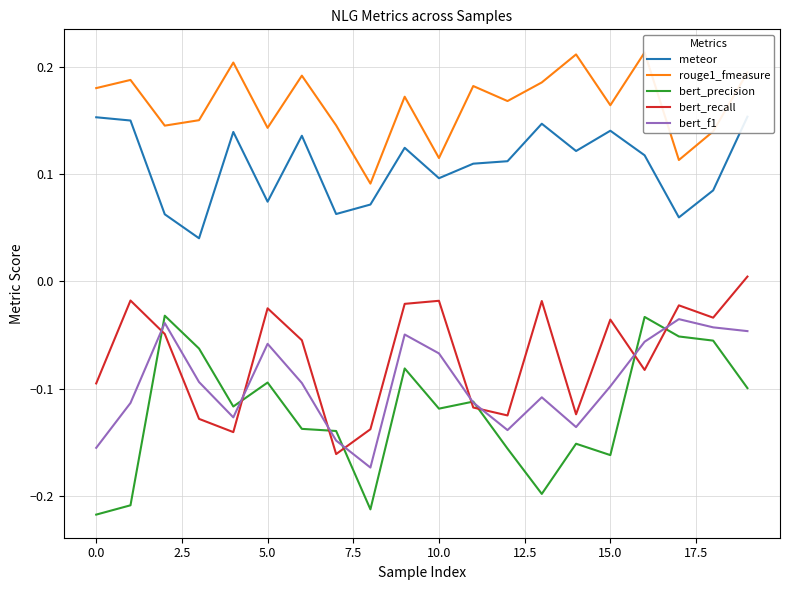

Which label corresponds to the largest value in the chart?

16